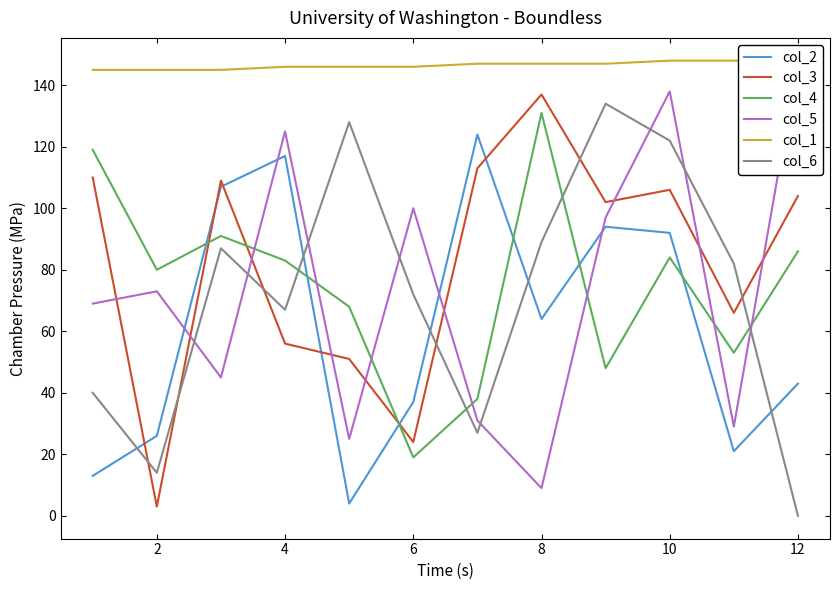

The col_6 series shows 67 at 10. True or false?

False